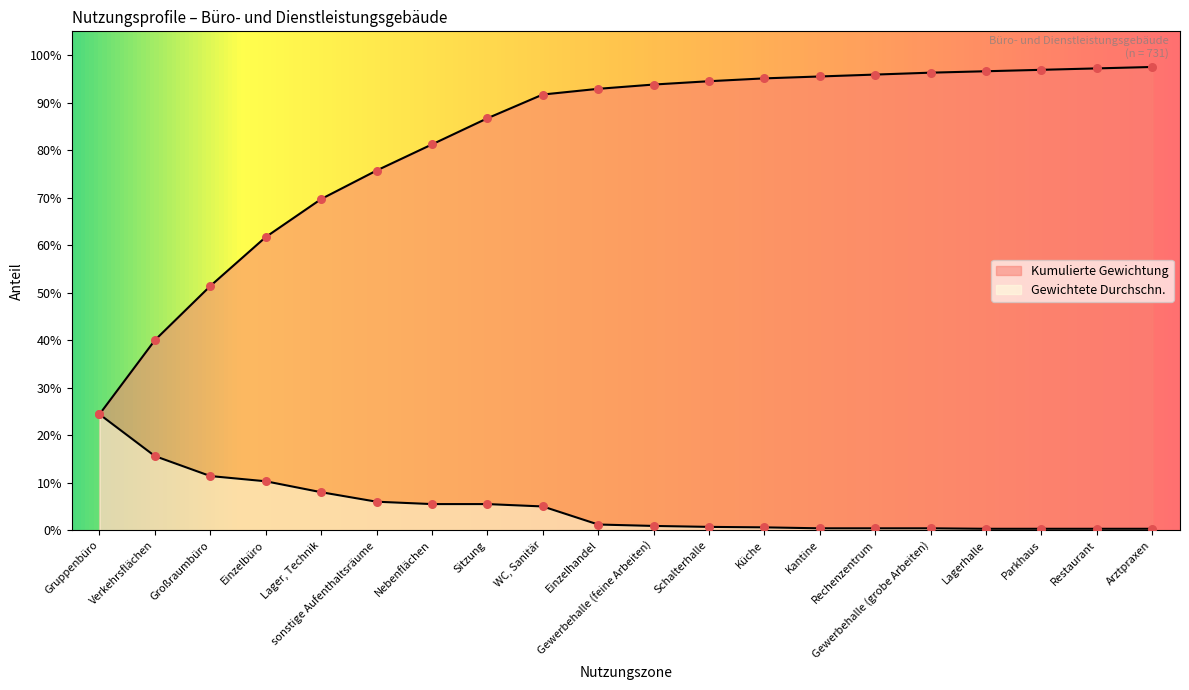

What are all the series names shown in the legend?

Gewichtete Durchschn., Kumulierte Gewichtung